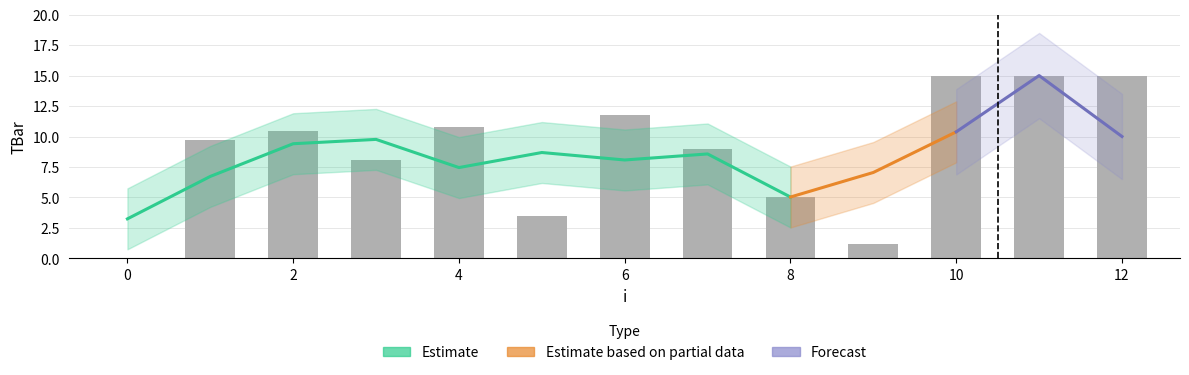

List the labels in order of value, smallest first.

0, 9, 5, 8, 3, 7, 1, 2, 4, 6, 10, 11, 12